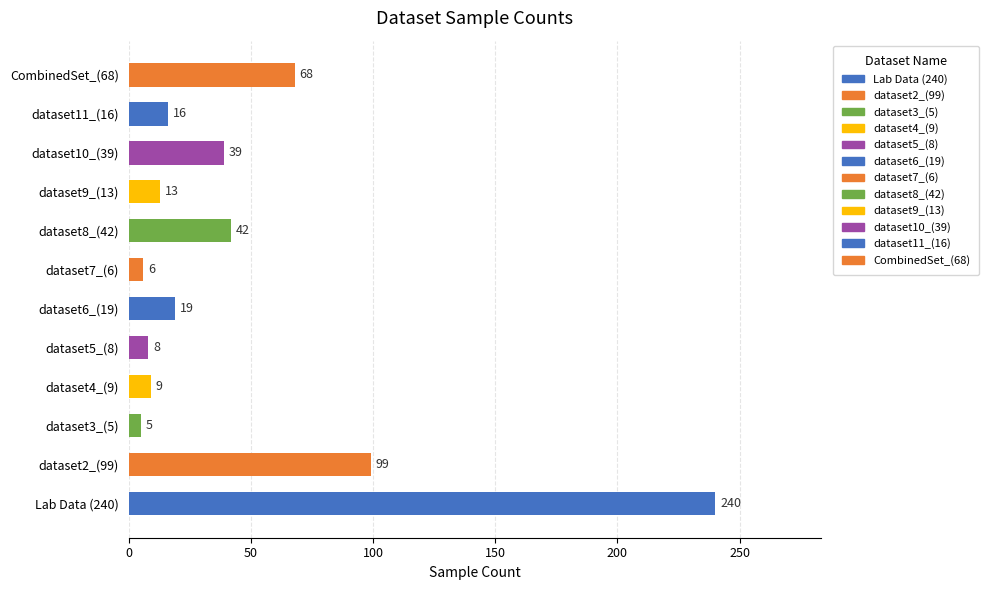

Where is the data nearest to the value 122?

dataset2_(99)